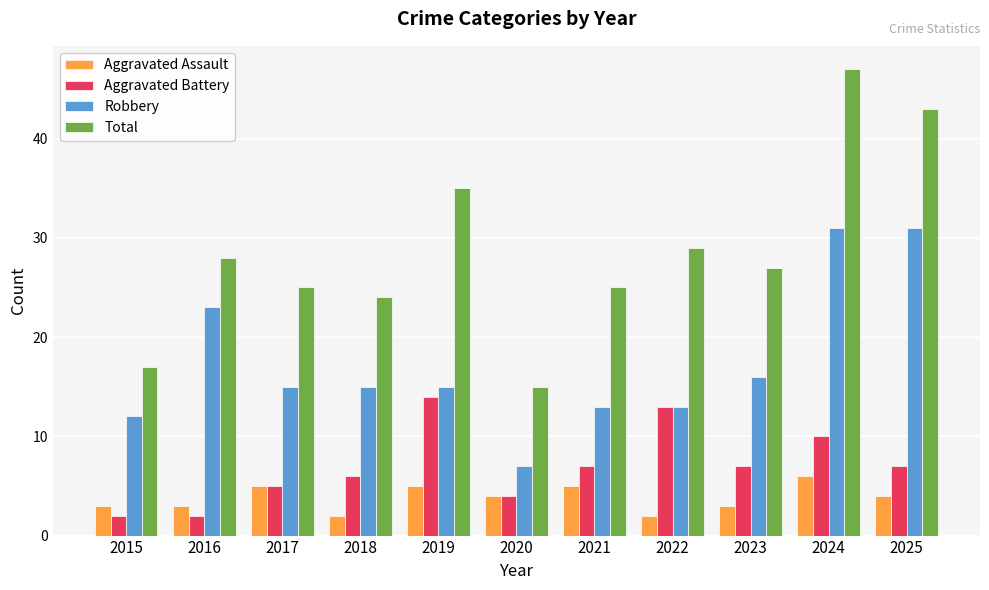

What is the difference between the maximum and second lowest values in the Total series?

30